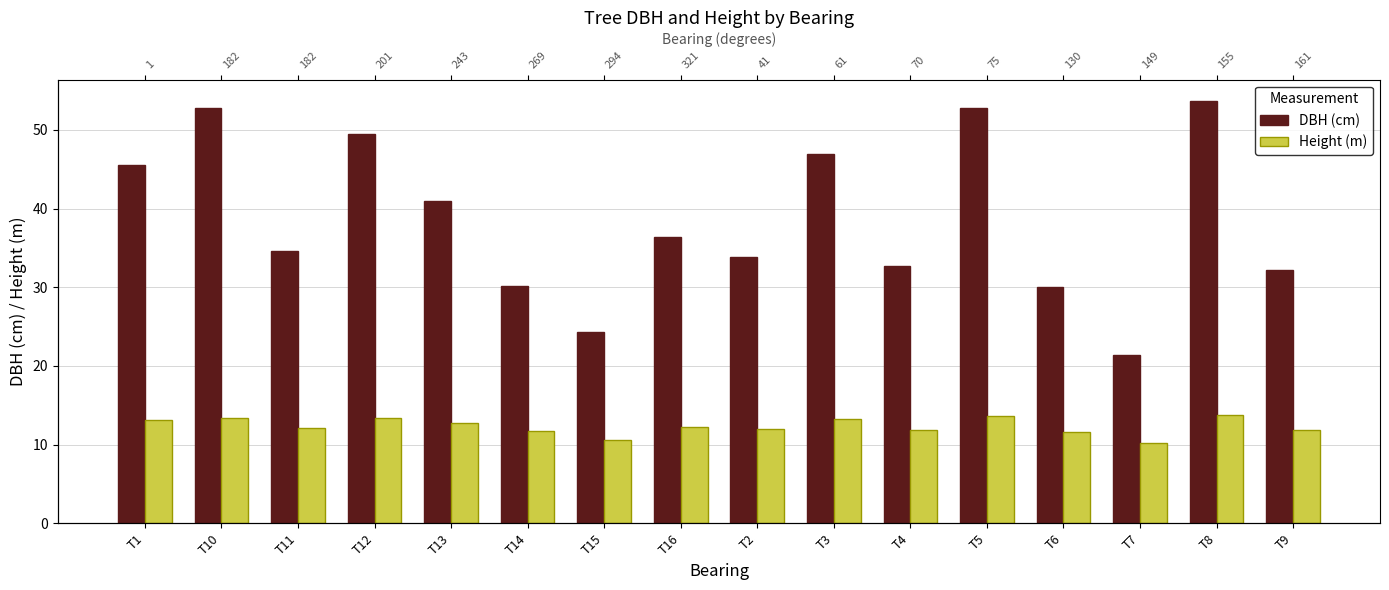

At which label does DBH (cm) reach its minimum?

T7